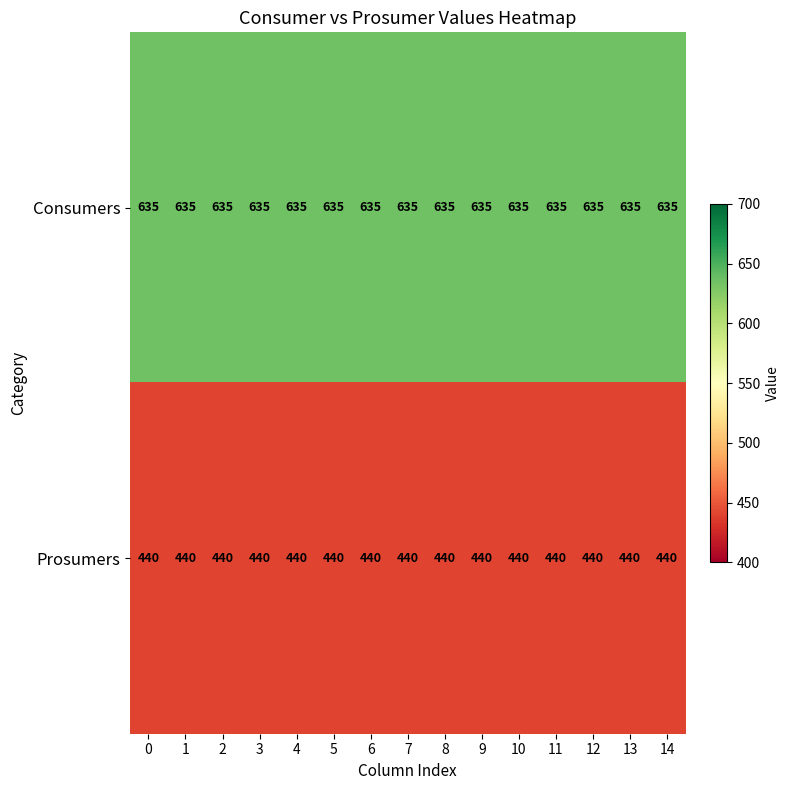

What is the average value of the Consumers series?

635